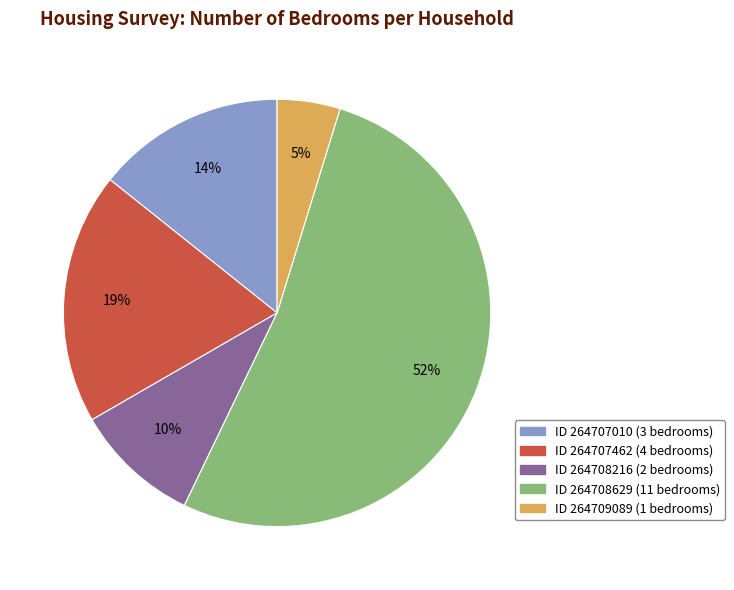

To the nearest percent, what is the average slice percentage?

20%